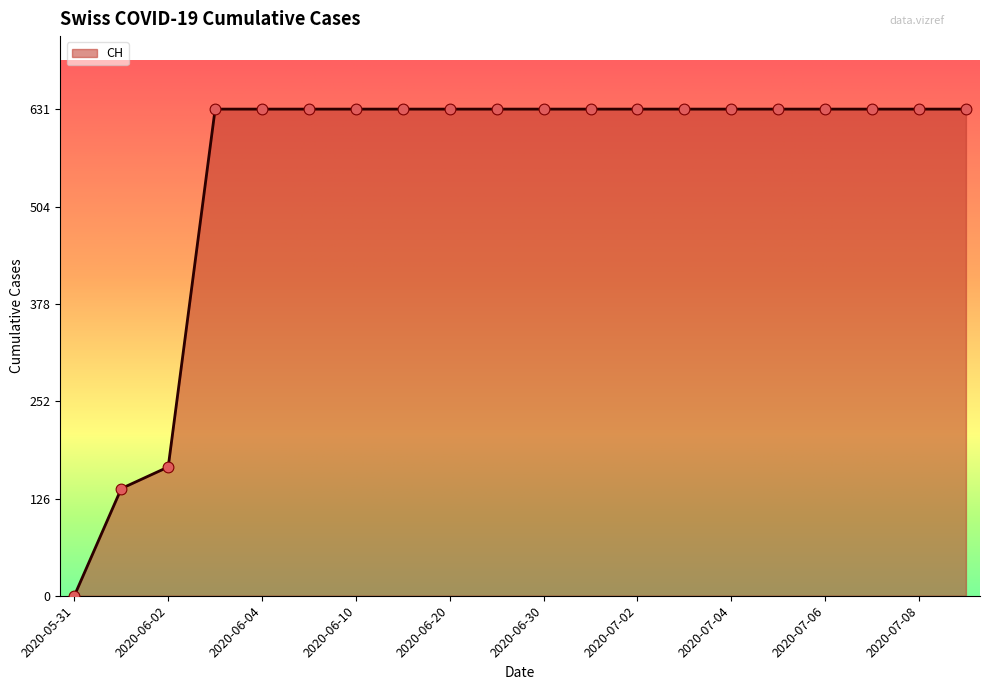

What is the difference between the maximum and minimum values?

631